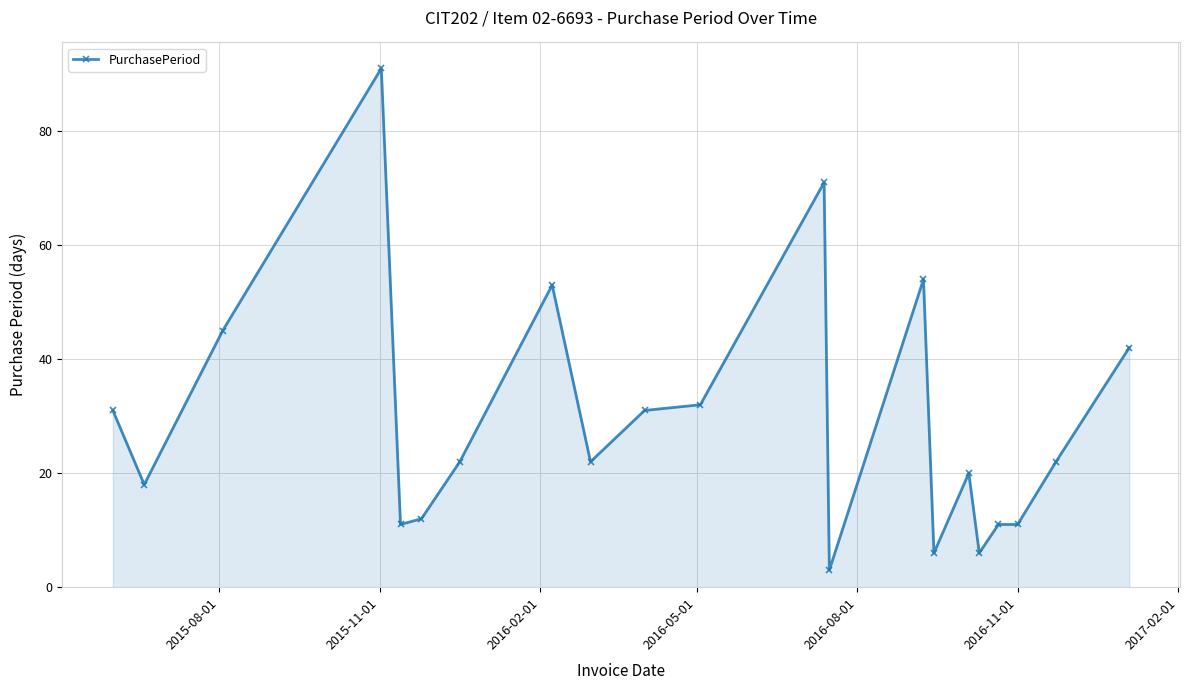

True or false: the data has more than 1 interior local peaks.

True